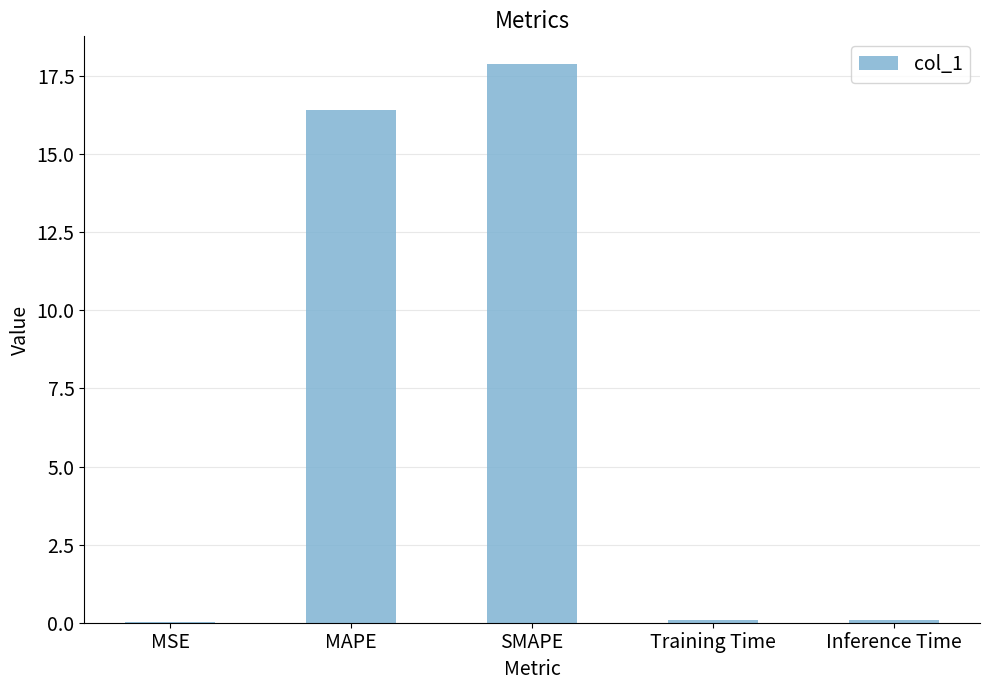

Between MSE and SMAPE, which is larger?

SMAPE